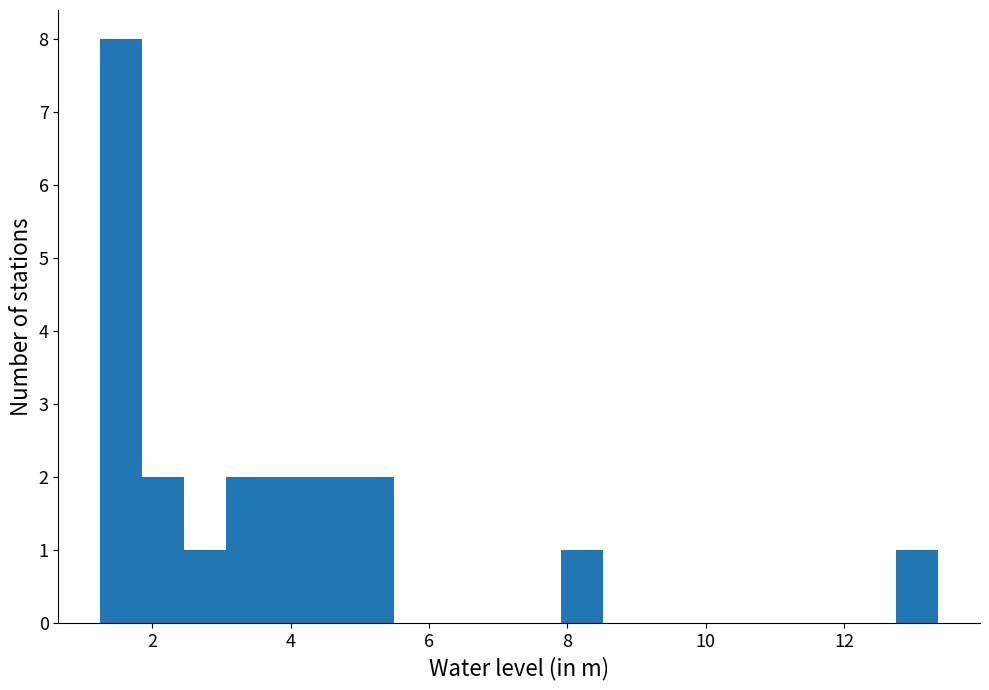

Around what value on the x-axis is the tallest bar? Give the approximate position of its centre, as read against the axis.

1.6